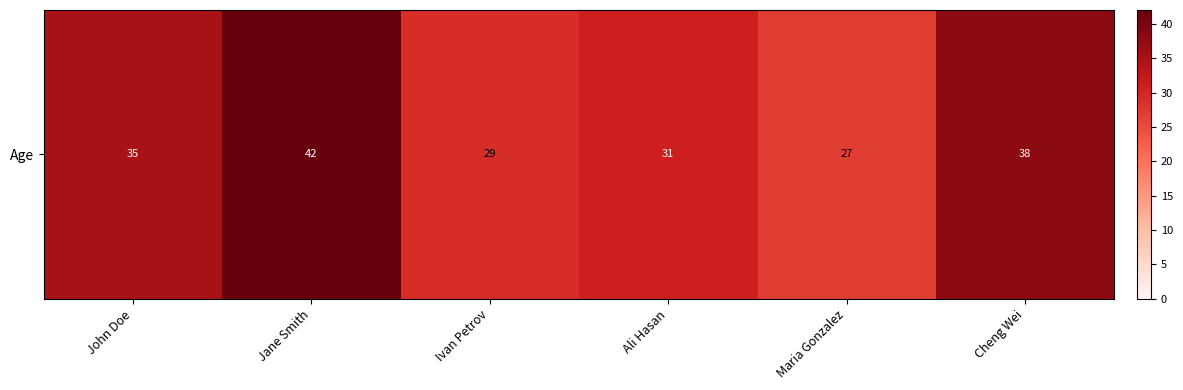

Is it true that the value at Ali Hasan is 31?

True